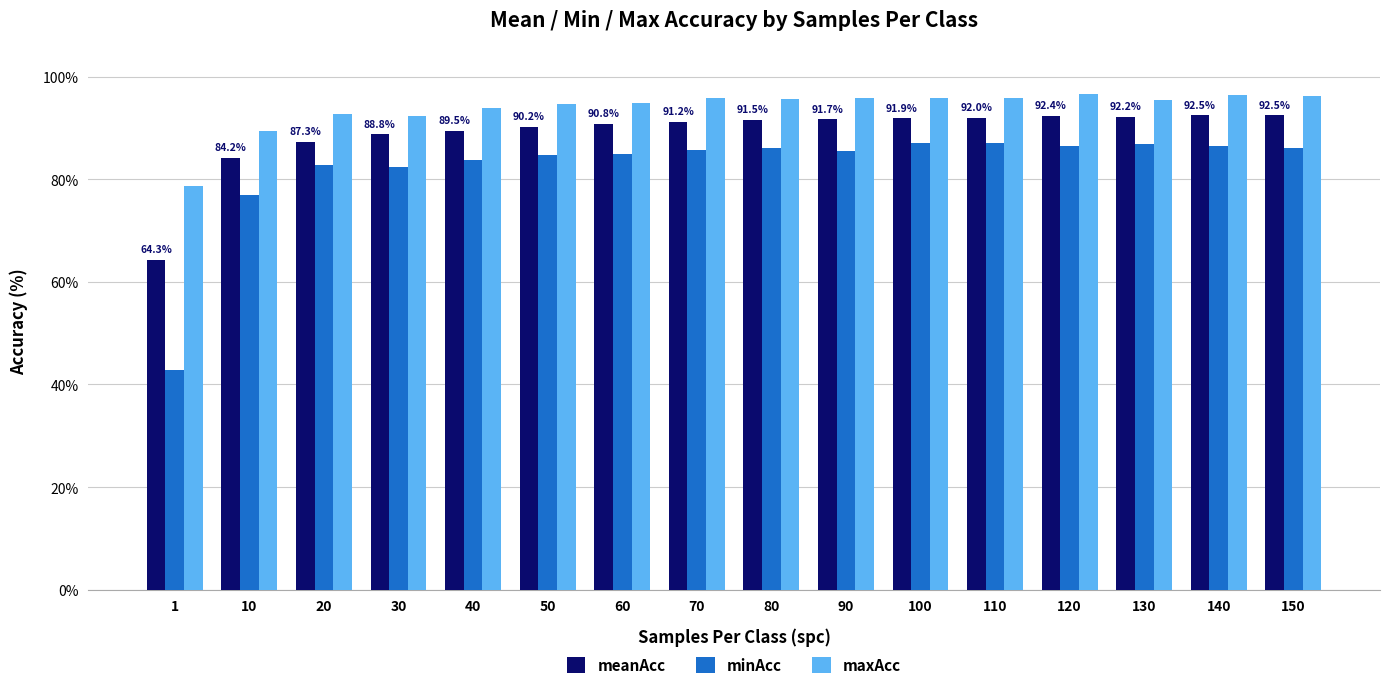

List the series in order of their peak value, lowest first.

minAcc, meanAcc, maxAcc